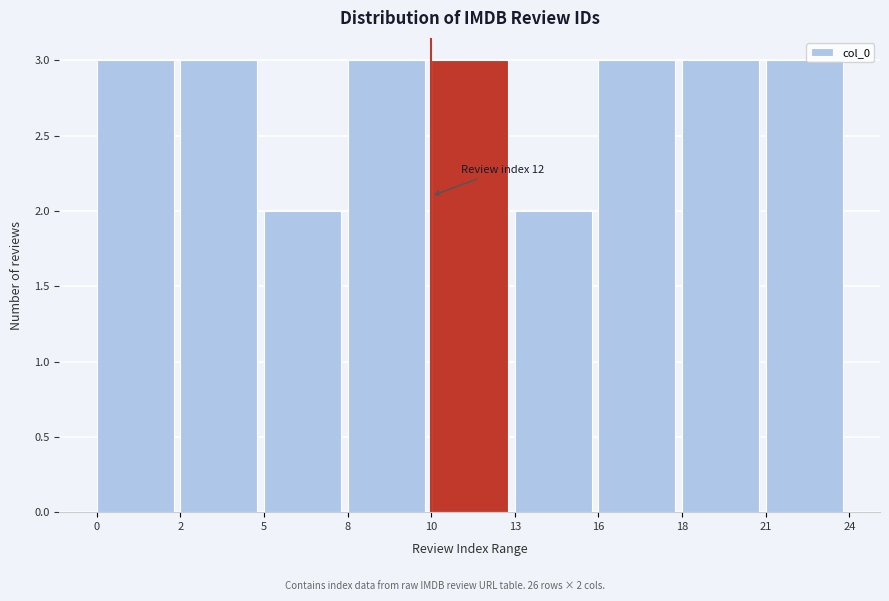

Reading right to left, list all the values displayed in this chart.

21=3	18=3	16=3	13=2	10=3	8=3	5=2	2=3	0=3